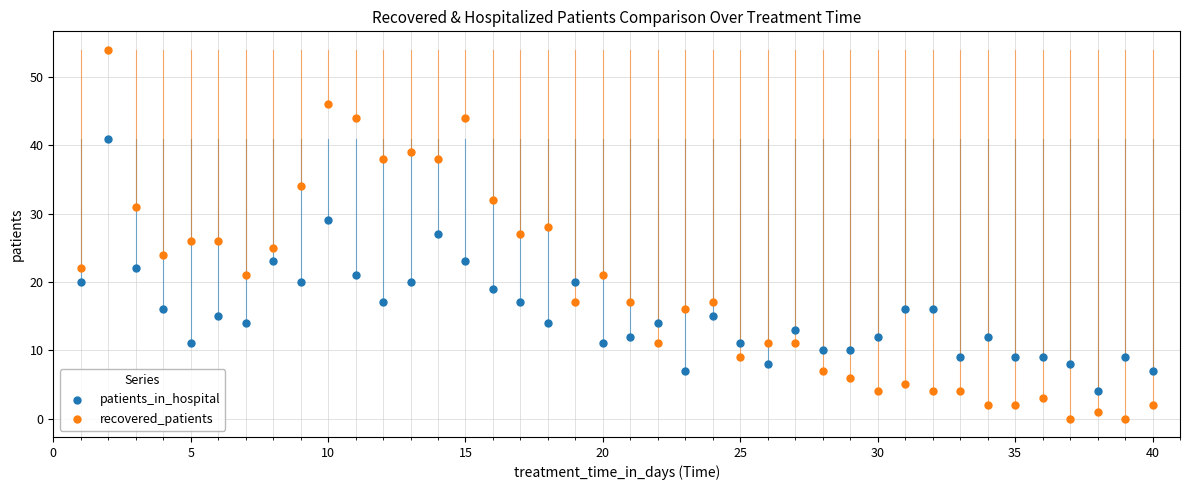

Which series contains the lowest Y value?

recovered_patients